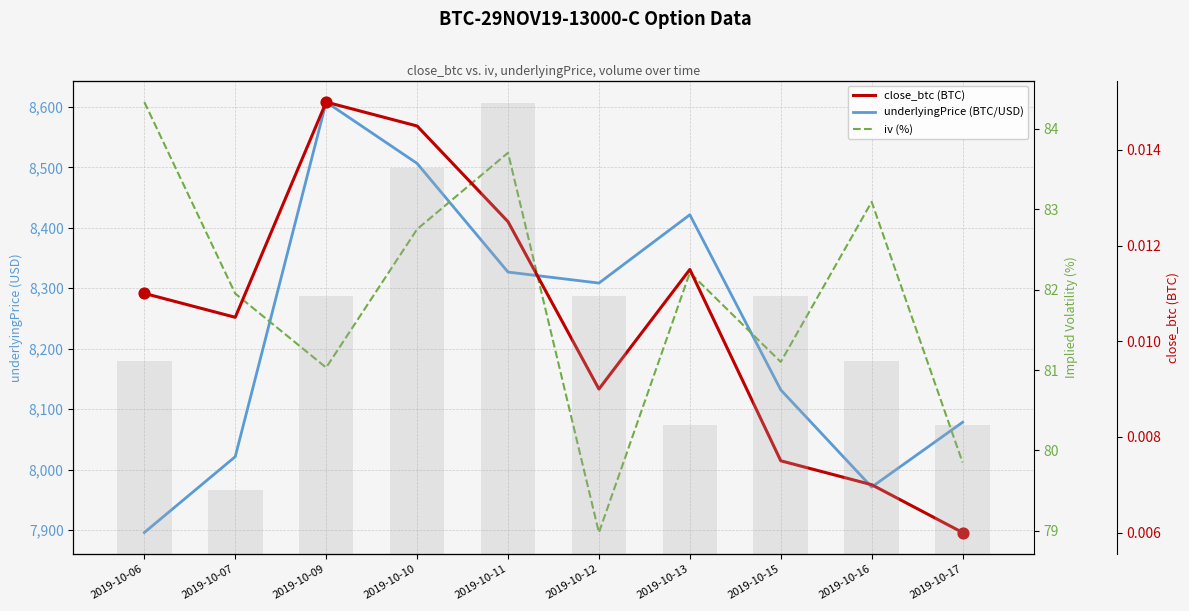

Which series contains the highest Y value?

underlyingPrice (BTC/USD)